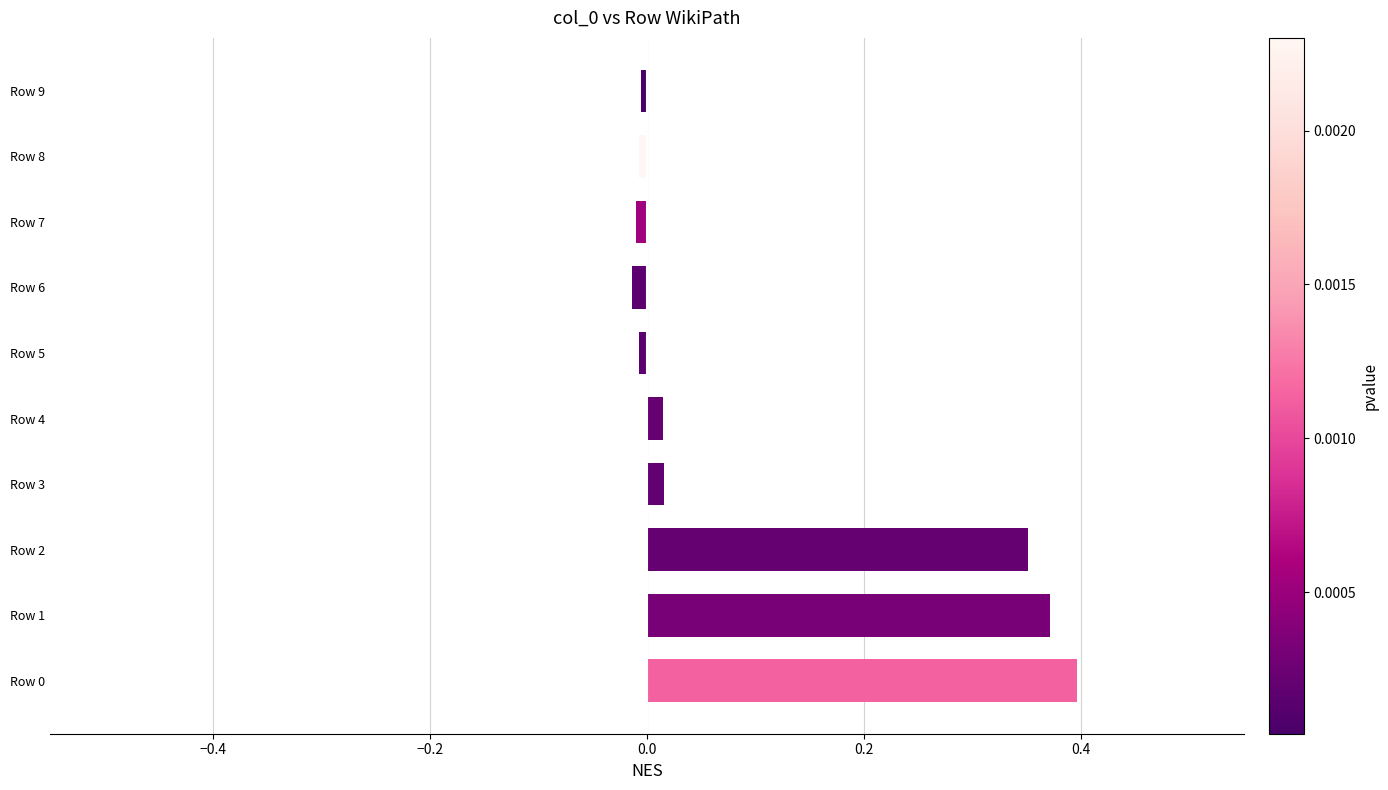

What is the sum of all values?

1.1